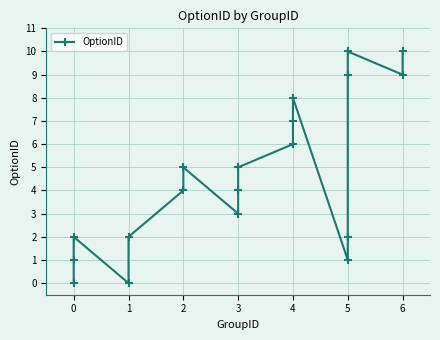

Reading left to right, list all the values displayed in this chart.

0	1	2	0	2	4	5	3	4	5	6	7	8	1	2	9	10	9	10